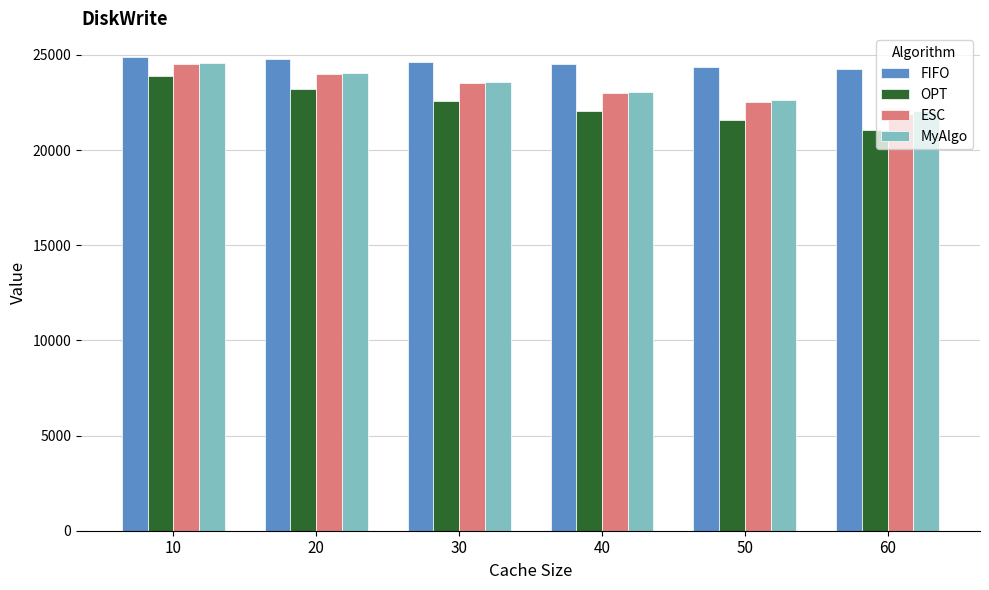

Which category has the highest value in the OPT series?

10